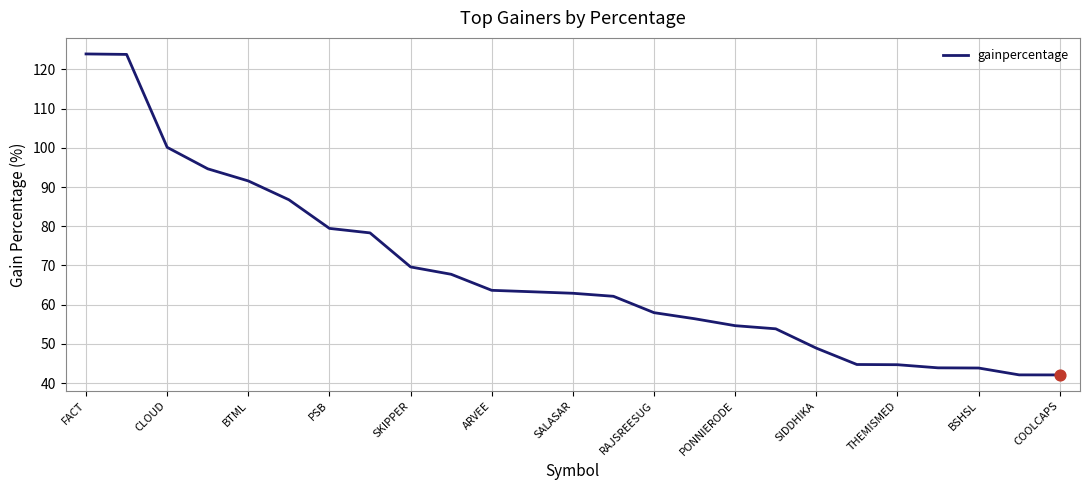

What is the difference between the maximum and minimum values?

81.8